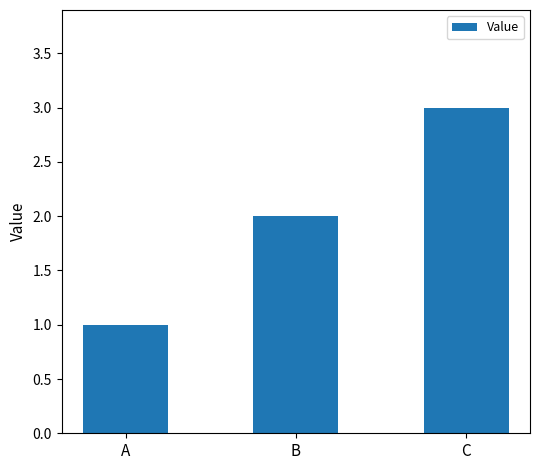

List the labels in order of value, smallest first.

A, B, C